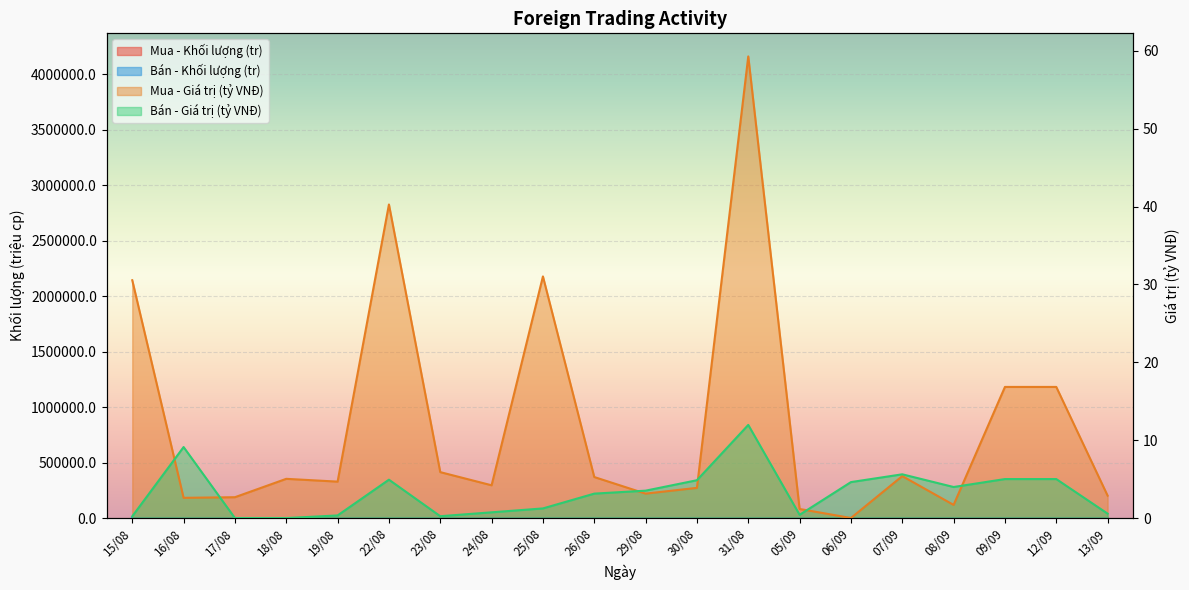

What is the value of the Mua - Giá trị (tỷ VNĐ) point at the 1st from the left?

30.5